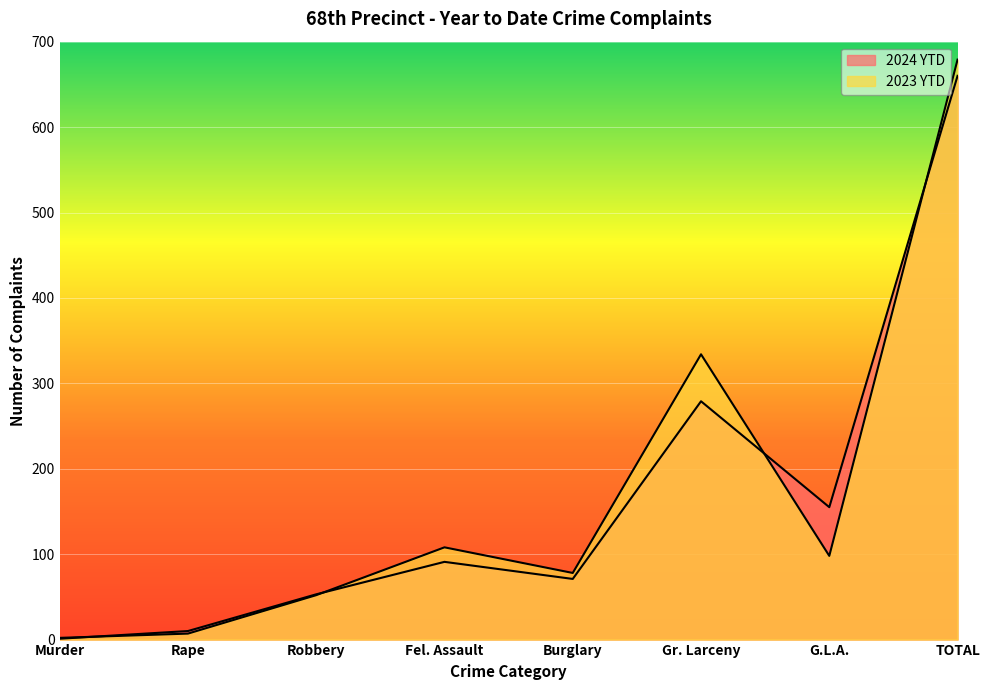

Which series has the largest total across all categories?

2023 YTD